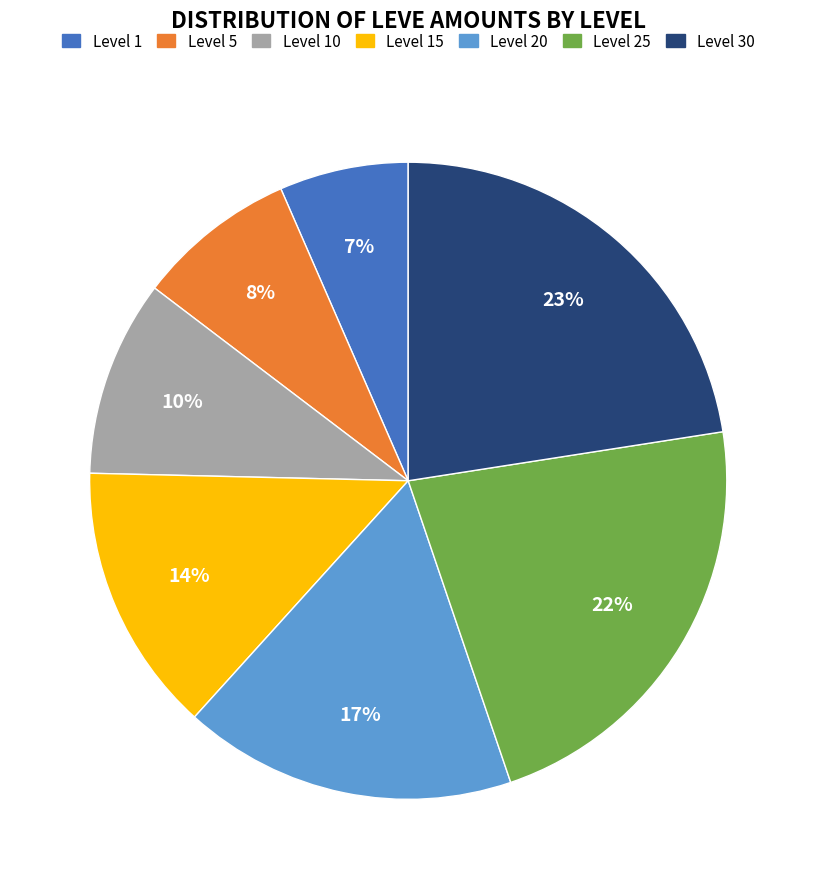

Approximately how many times larger is the value at Level 10 compared to Level 15?

0.7